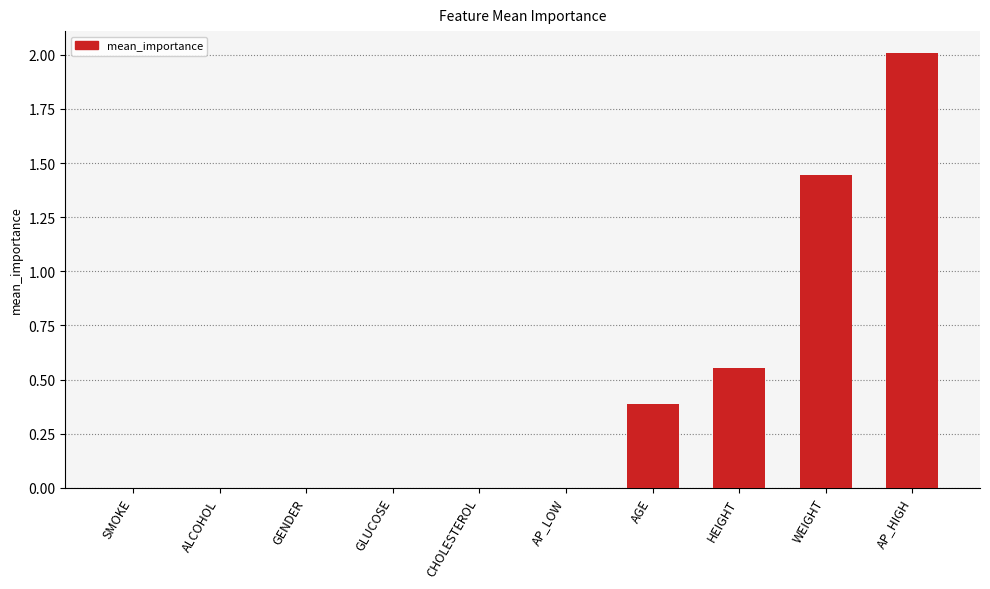

What is the sum of all values?

4.4